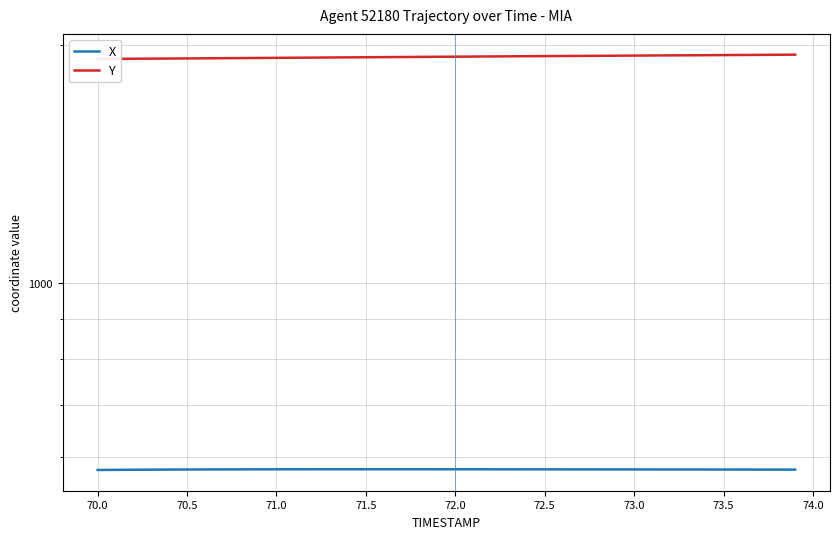

Which series has the largest range (max minus min)?

Y